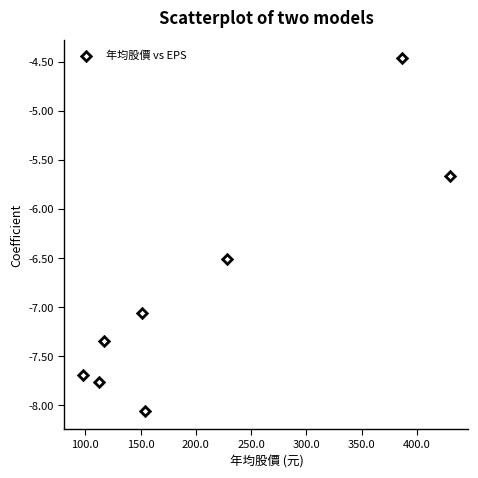

What is the average Y value?

-6.8